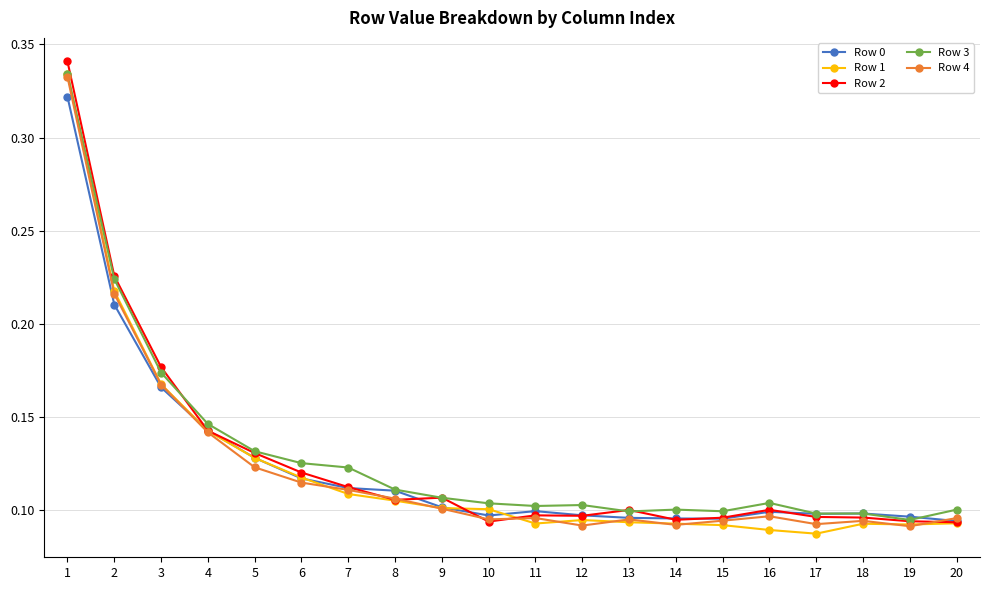

What is the sum of all Row 0 values?

2.5